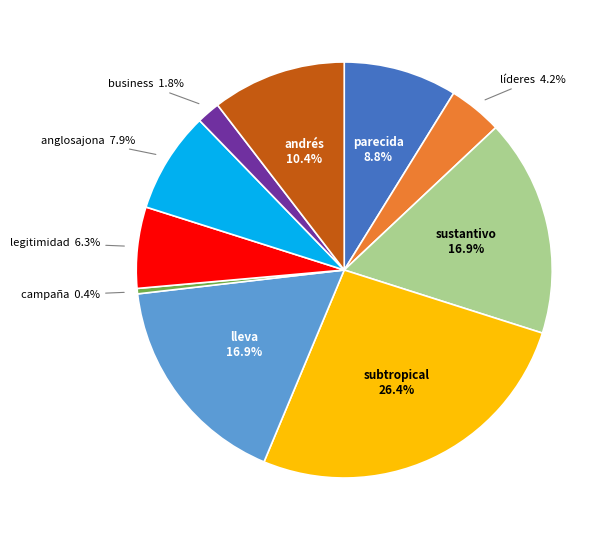

Count the number of slices in the pie.

10